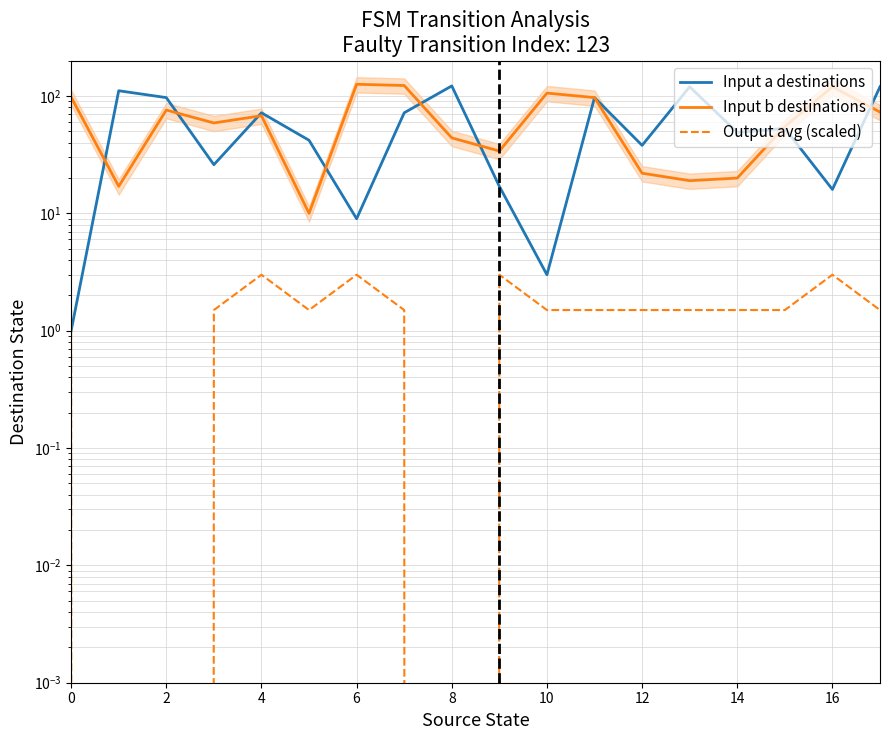

What are all the series names shown in the legend?

Input a destinations, Input b destinations, Output avg (scaled)